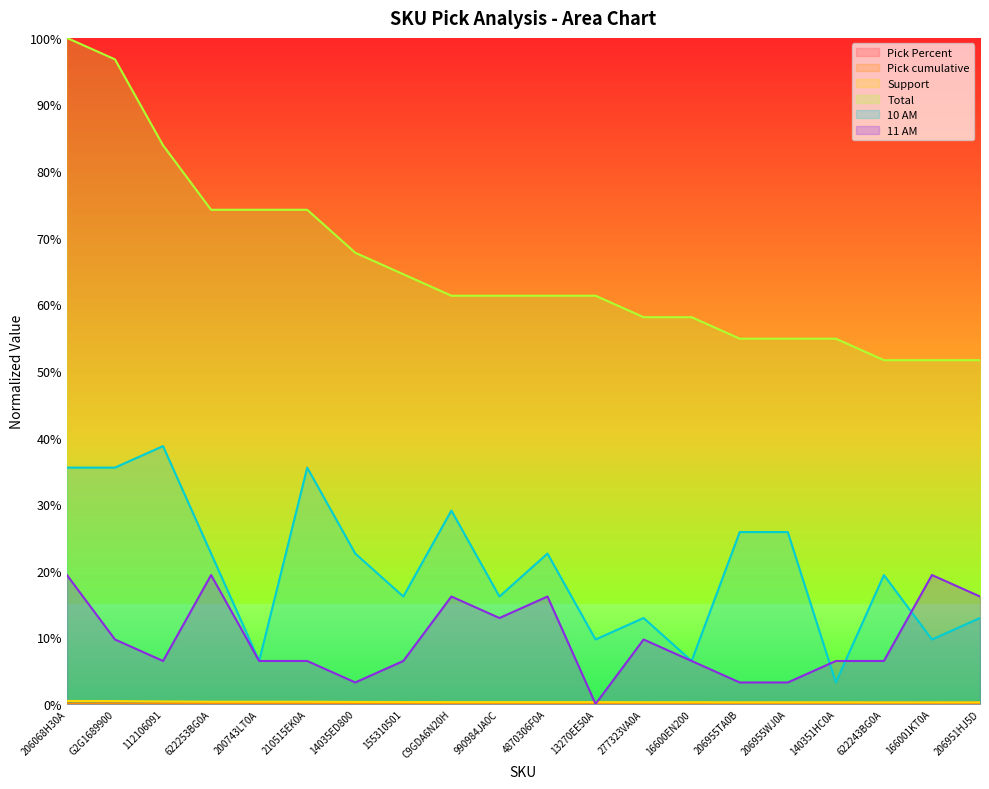

List the labels in order of Pick Percent value, smallest first.

622243BG0A, 166001KT0A, 206951HJ5D, 206955TA0B, 206955WJ0A, 140351HC0A, 277323VA0A, 16600EN200, C9GDA6N20H, 990984JA0C, 4870306F0A, 13270EE50A, 155310501, 14035ED800, 622253BG0A, 200743LT0A, 210515EK0A, 112106091, G2G1689900, 206068H30A